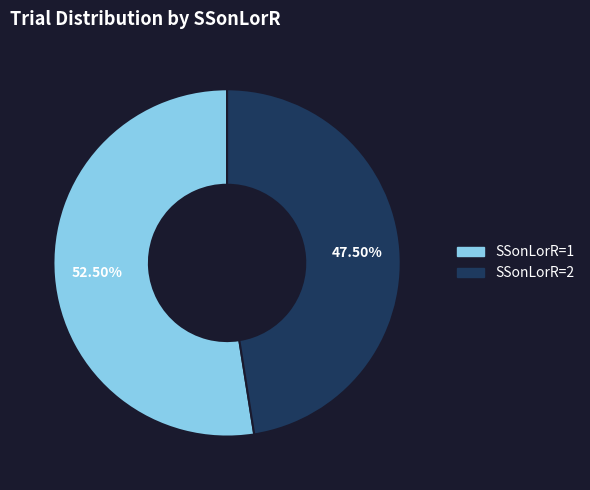

Which slice is the largest?

SSonLorR=1